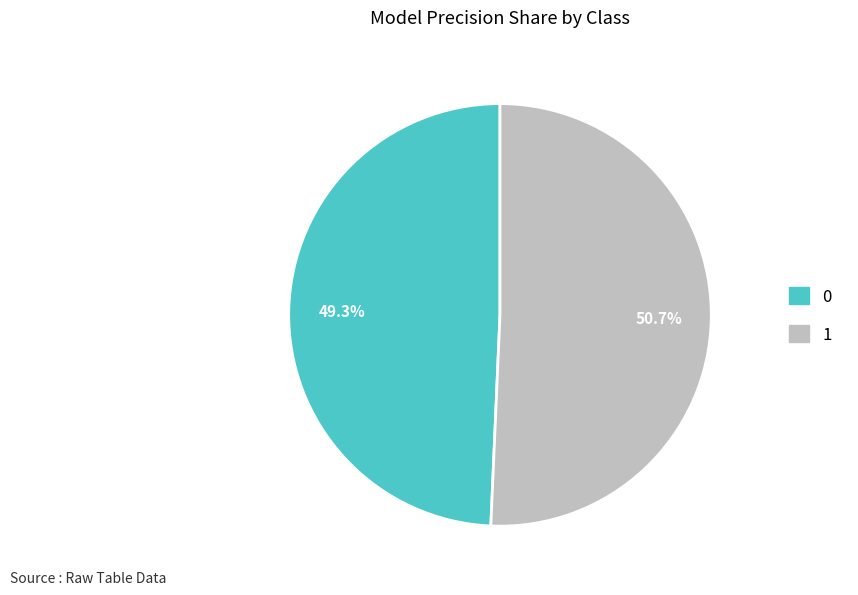

Is there a majority slice in this chart?

Yes